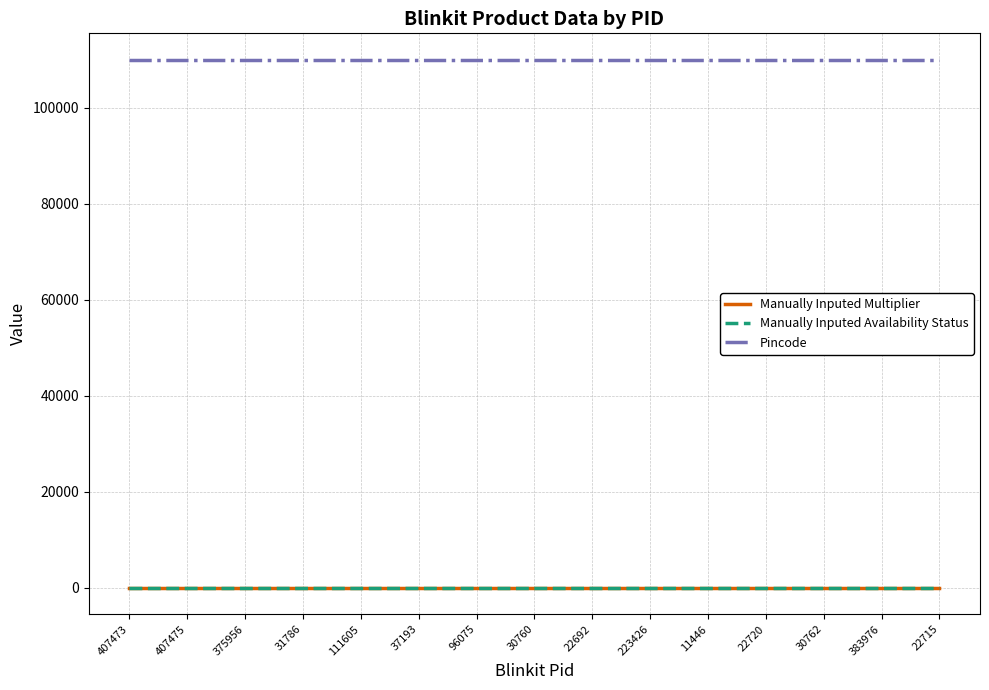

Is this an area chart (filled region under the line)?

No